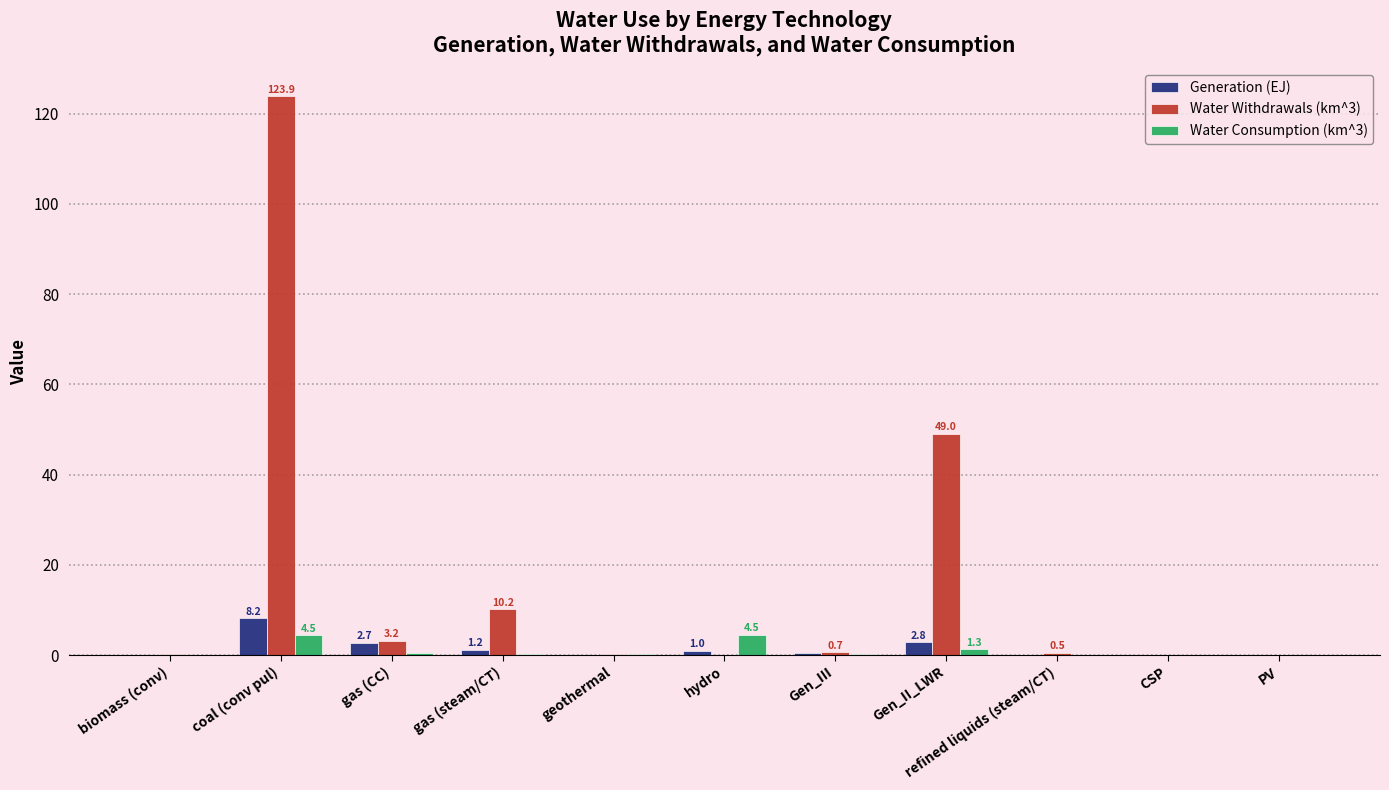

What is the sum of all Water Consumption (km^3) values?

11.4